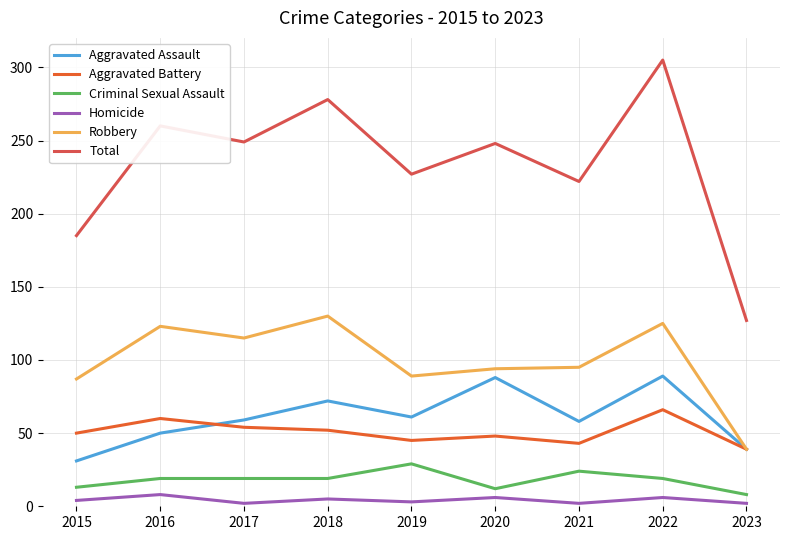

Where is Total nearest to the value 216?

2021